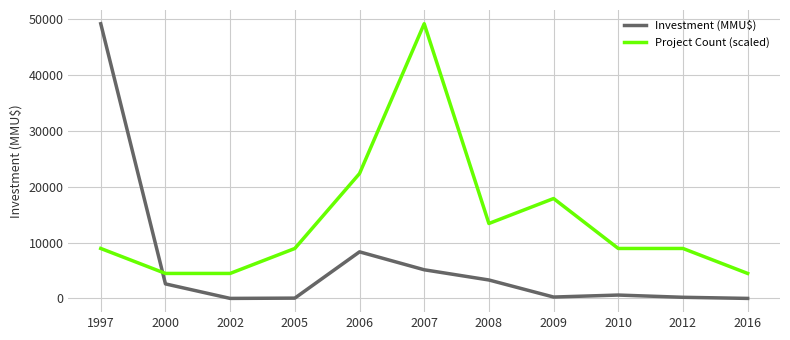

The value of Investment (MMU$) at 2016 is 0.0. True or false?

True